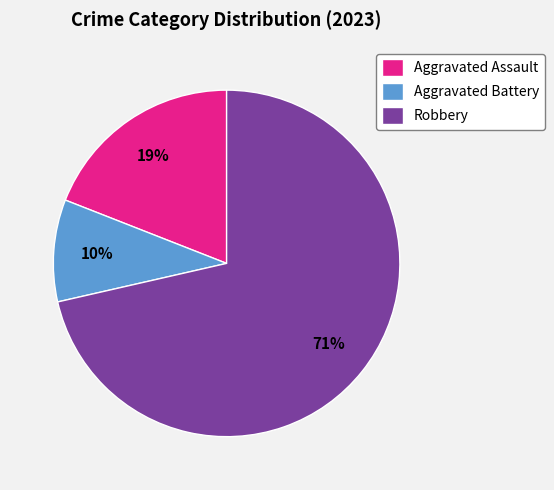

Do Robbery and Aggravated Assault together represent more than half of the pie?

Yes